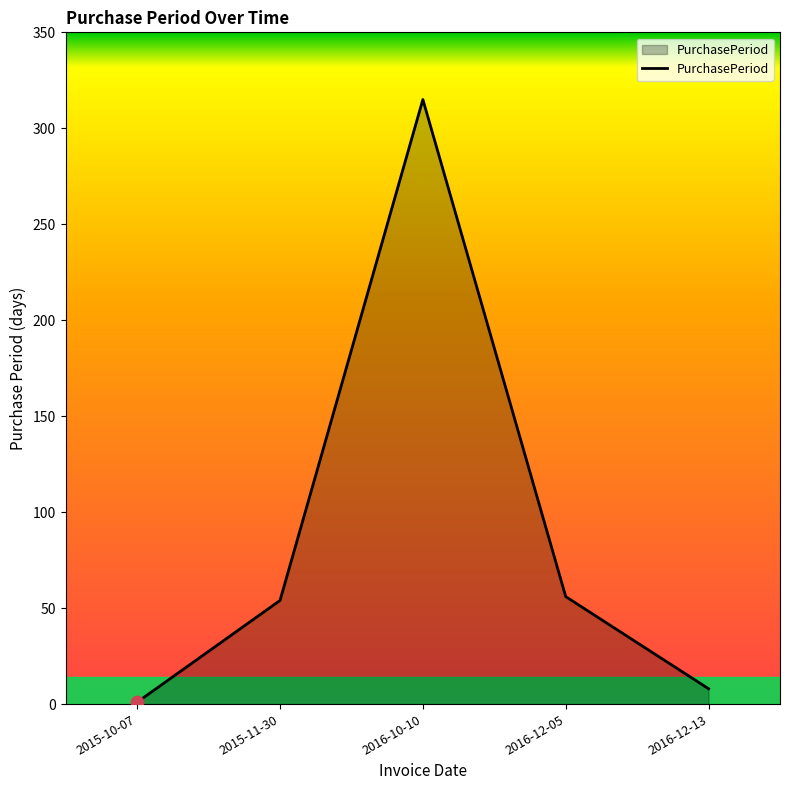

Approximately how many times larger is the value at 2016-12-13 compared to 2015-11-30?

0.1